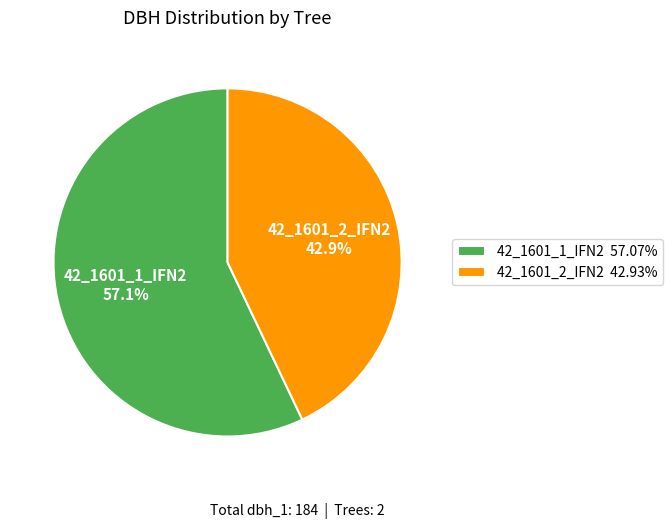

True or false: 42_1601_1_IFN2 accounts for 57% of the total.

True